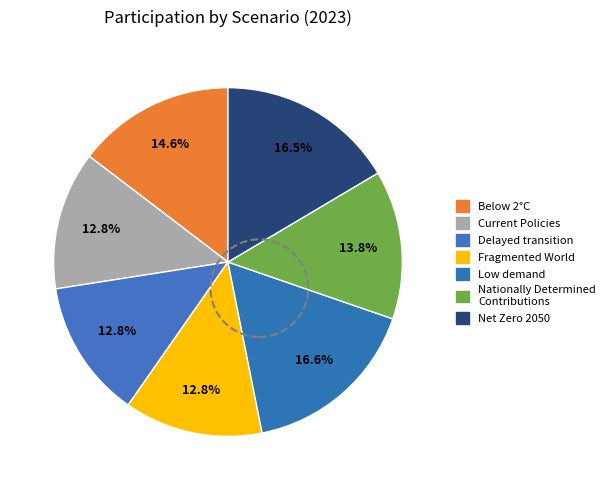

How many segments does this pie chart have?

7